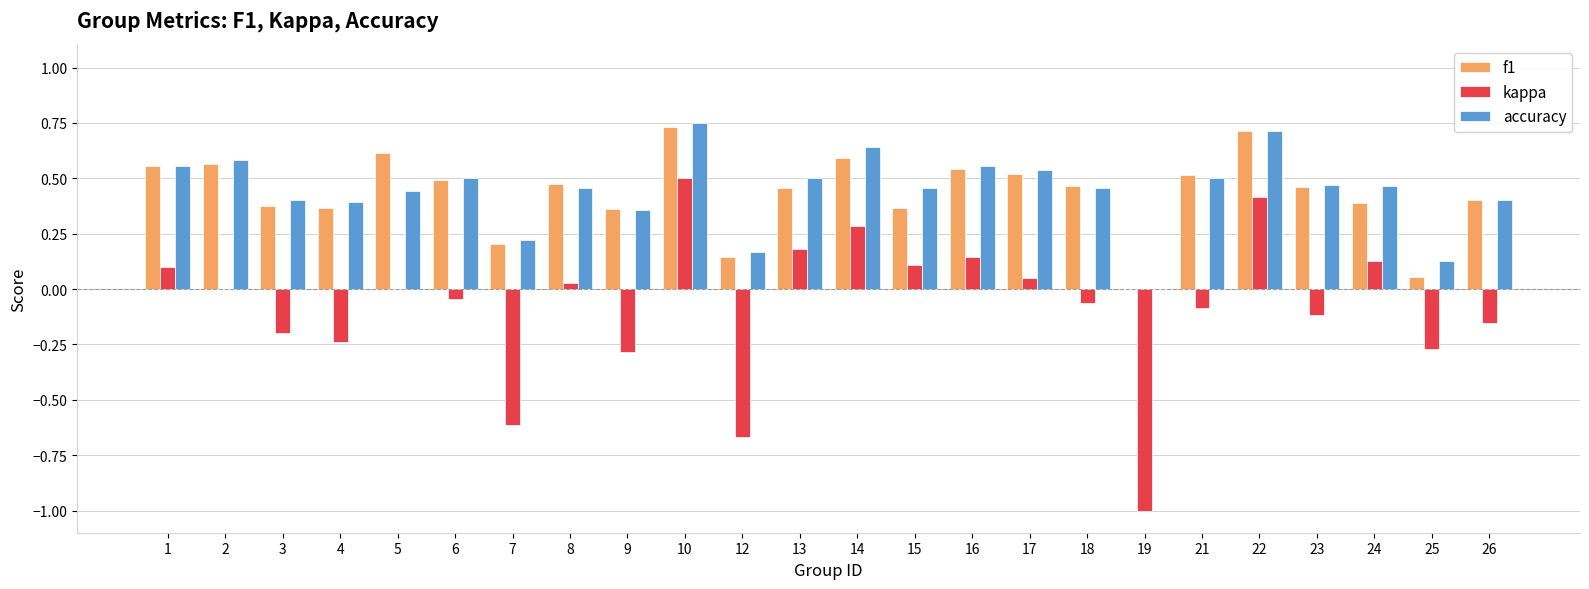

The accuracy series shows 0.7 at 22. True or false?

True